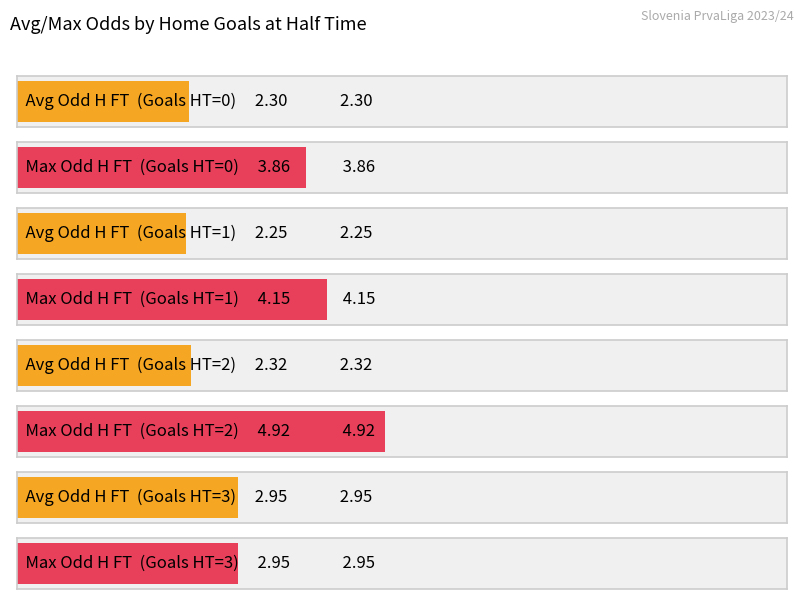

Where is Odd_A_FT nearest to the value 4?

1